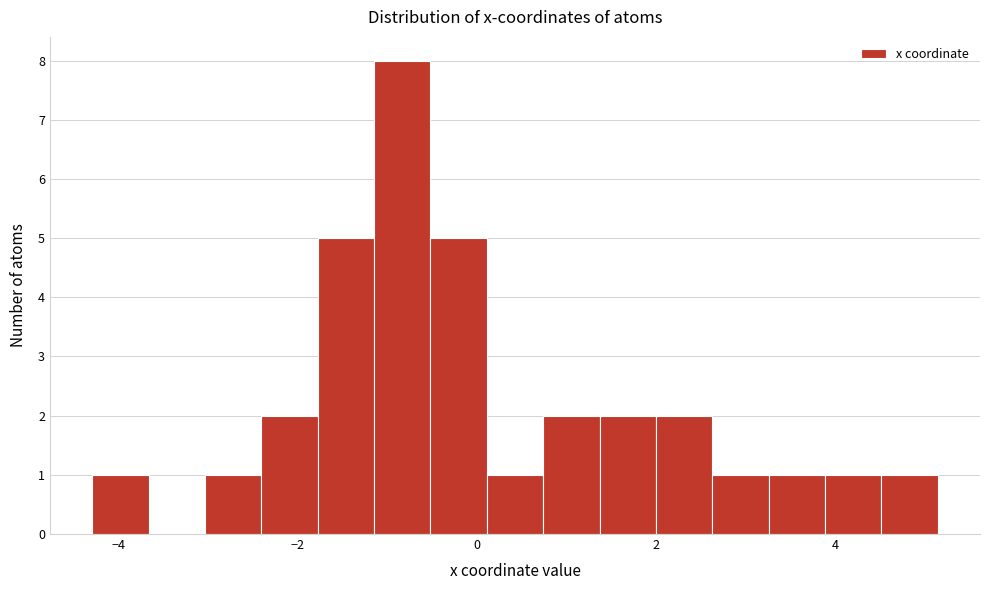

Around what value on the x-axis is the tallest bar? Give the approximate position of its centre, as read against the axis.

-0.8